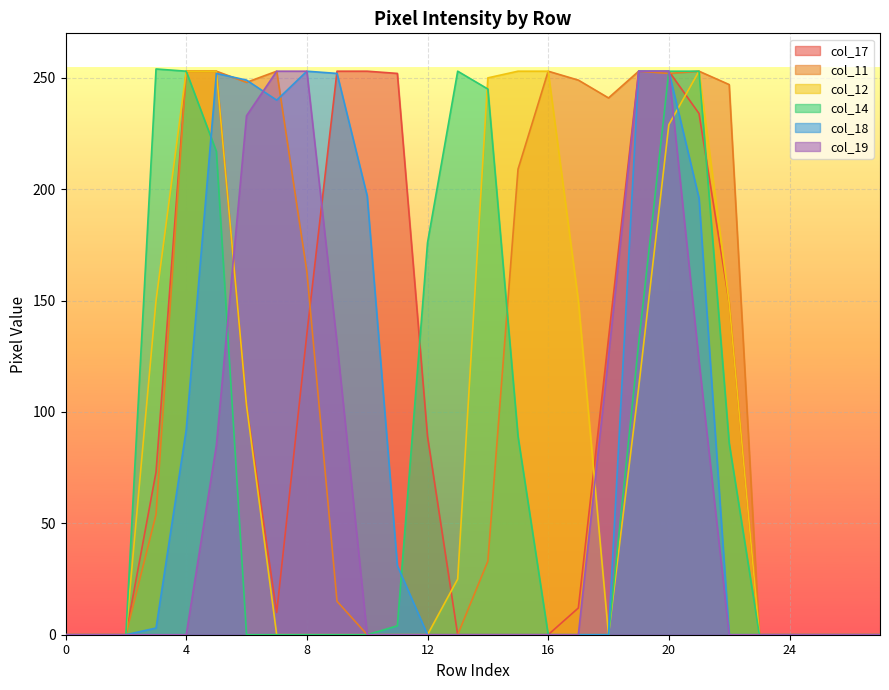

Does the chart display data point markers on the line(s)?

No